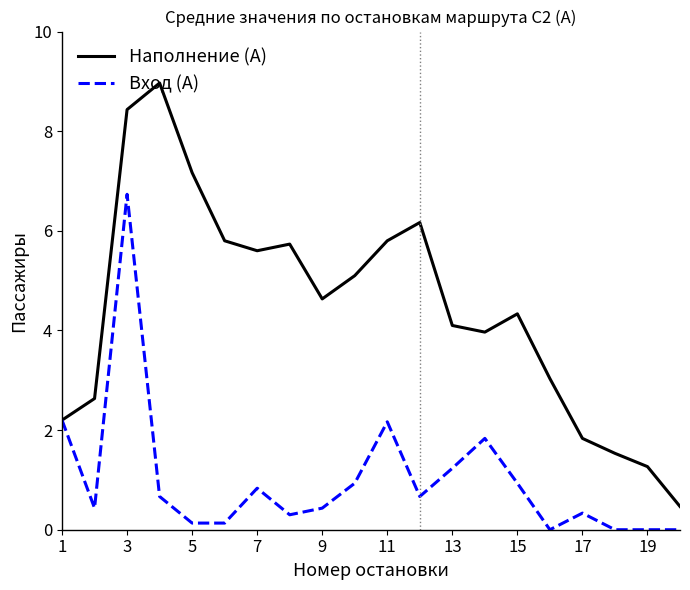

Which series has the largest total across all categories?

Наполнение (А)